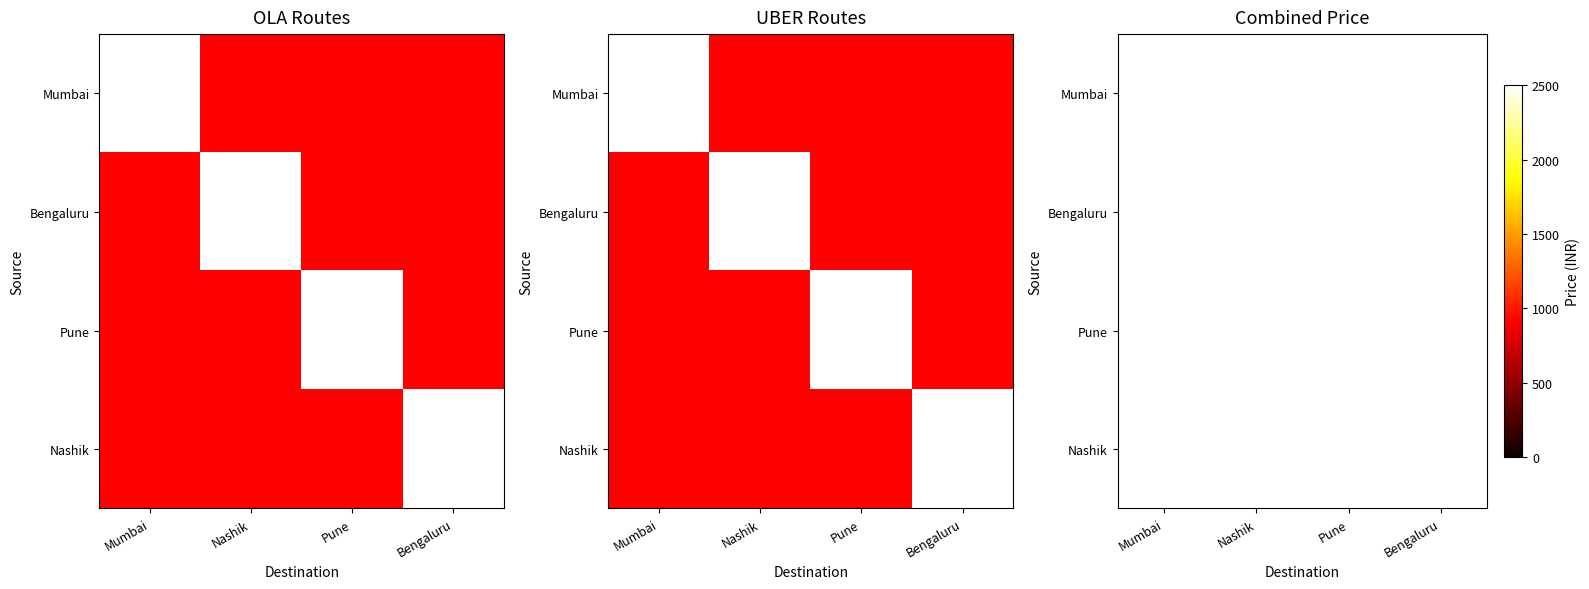

What is the maximum value shown in the chart?

2500.0